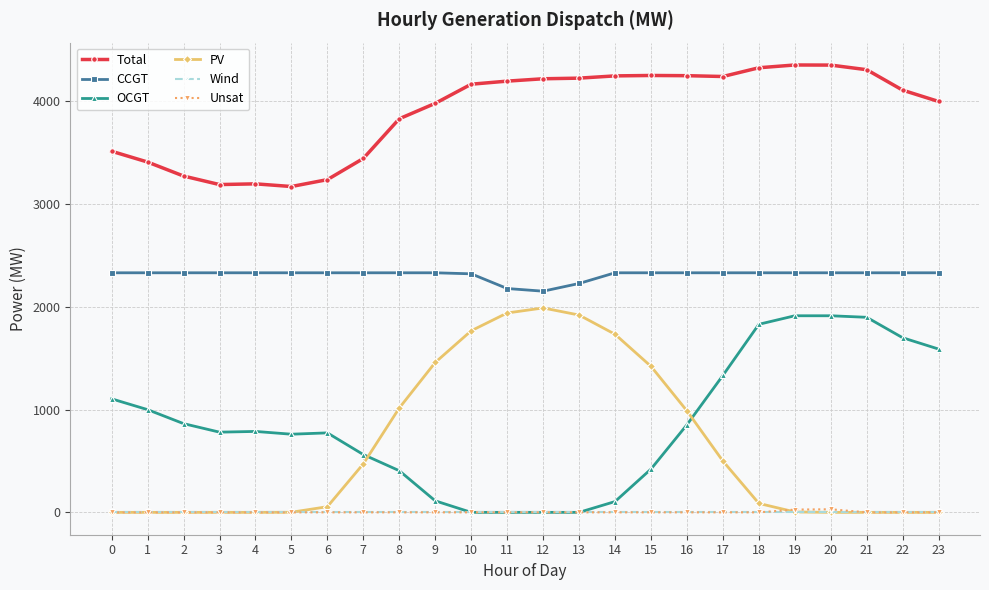

What is the greatest value displayed?

4351